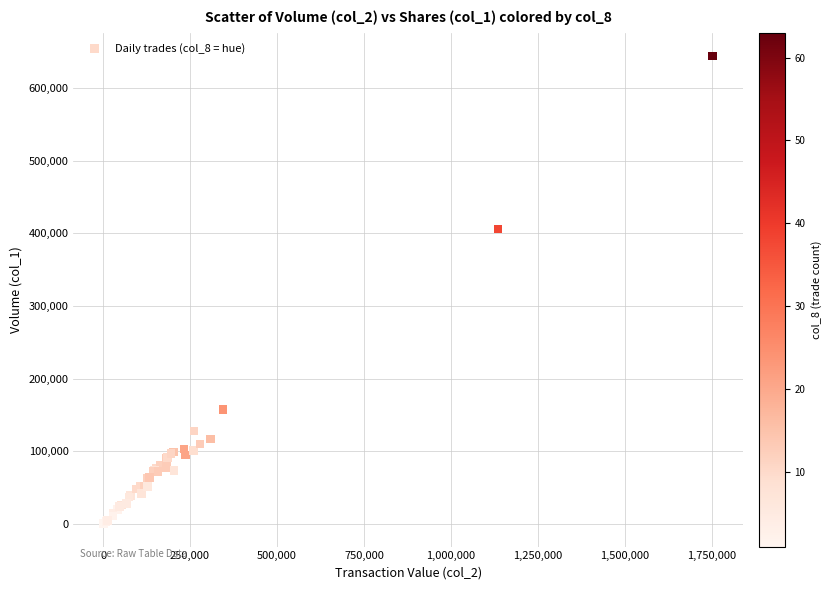

What Y value in the scatter plot is closest to 322500?

406000